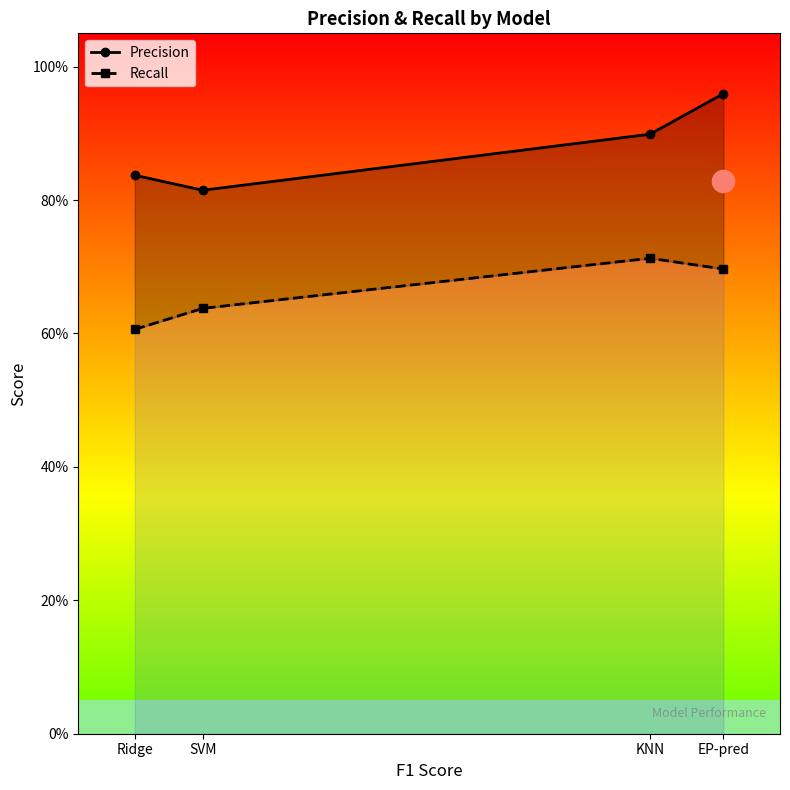

True or false: Recall has more than 2 interior local peaks.

False